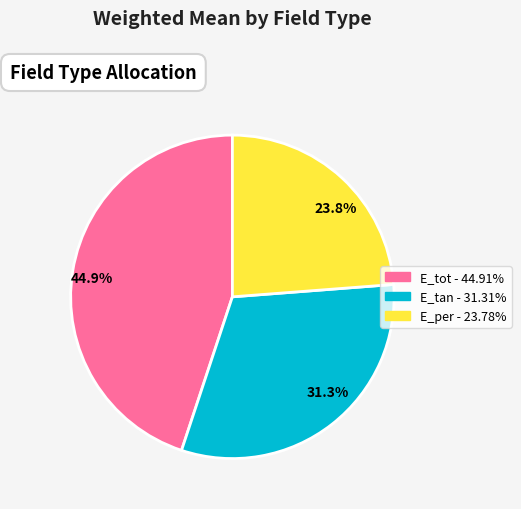

Is it true that E_tan is 36% of the pie?

False